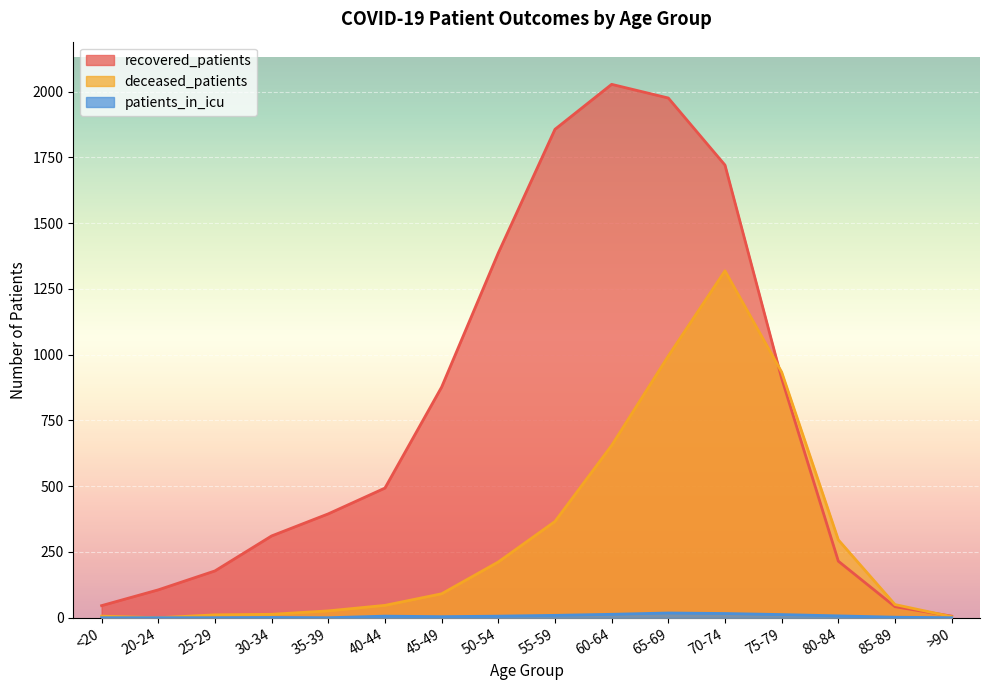

At which category does deceased_patients reach its first local peak?

70-74